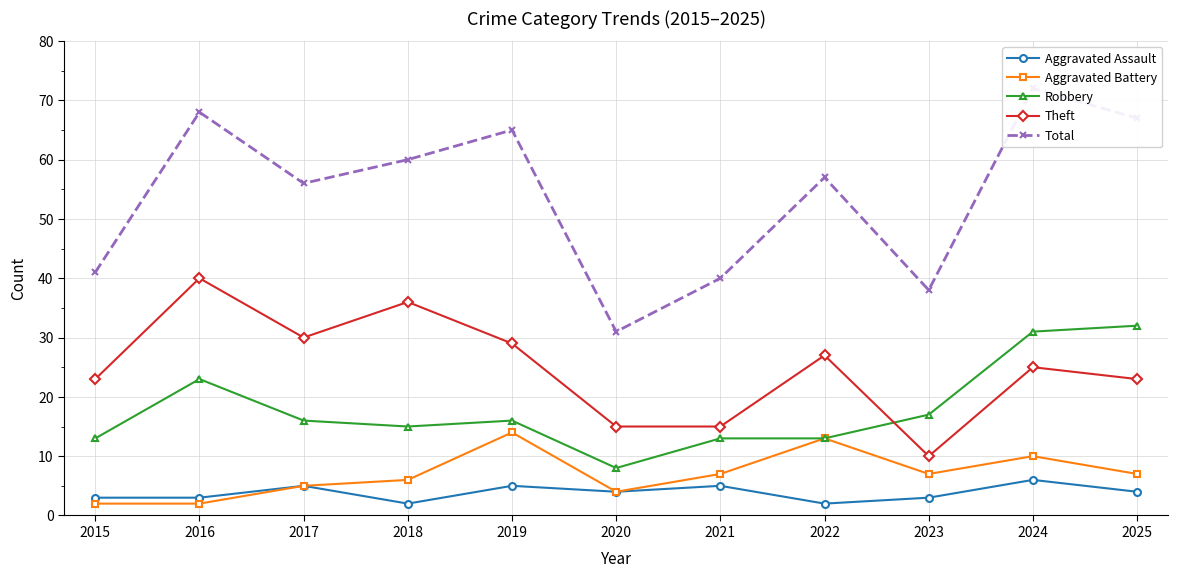

Read the Aggravated Battery value at 2024.

10